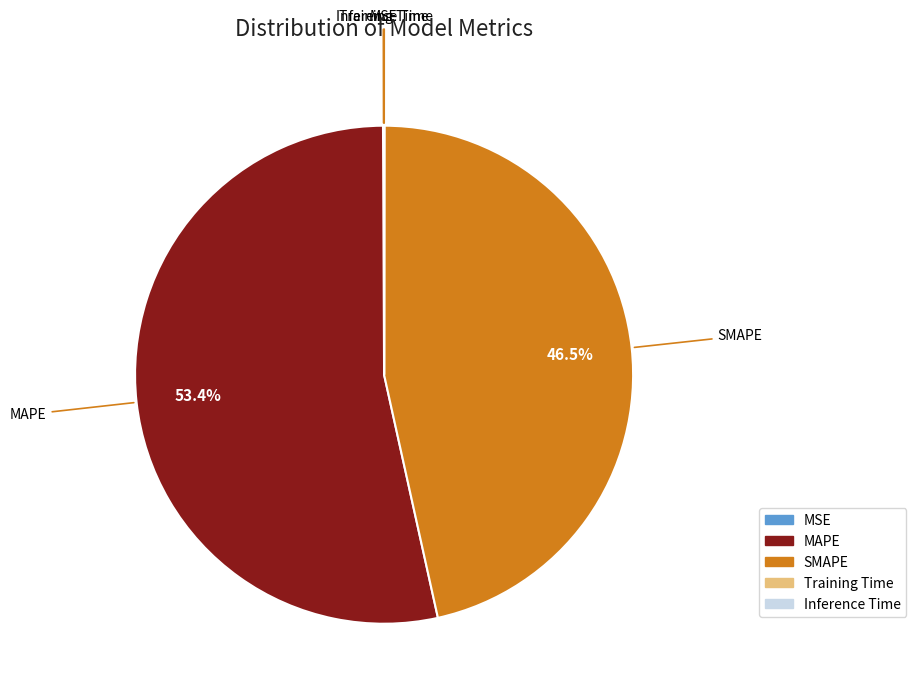

What is the largest slice in the pie chart?

MAPE